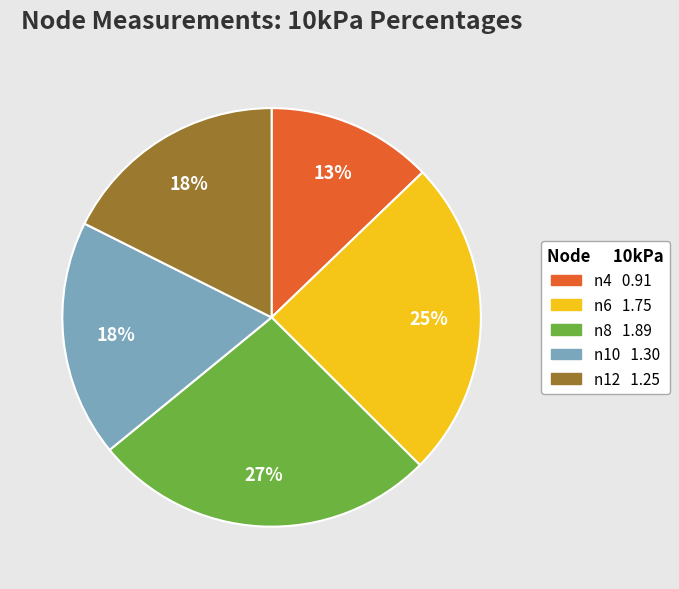

How many segments does this pie chart have?

5